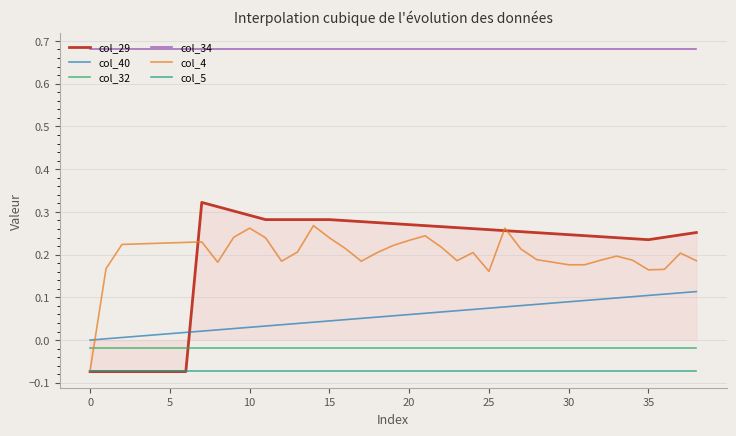

Which series has the widest spread of values?

col_29